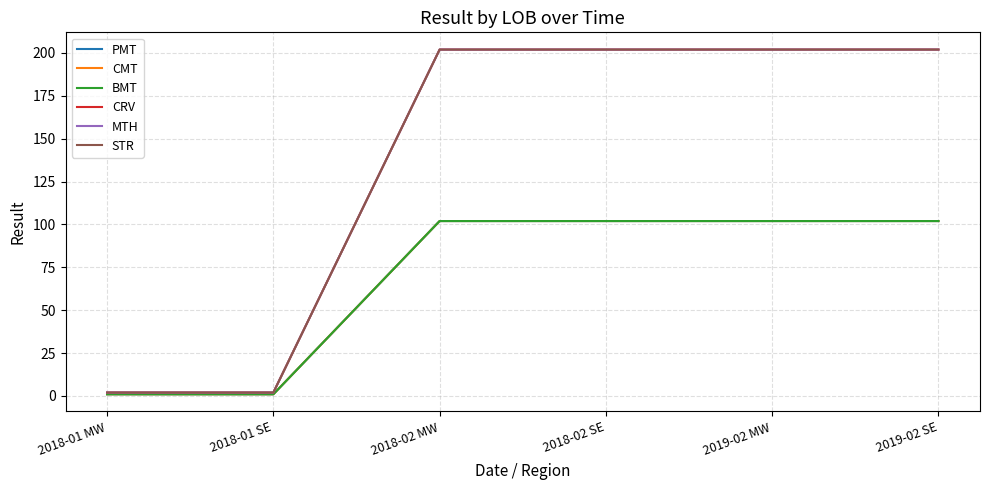

The STR series shows 202 at 2018-02 SE. True or false?

True